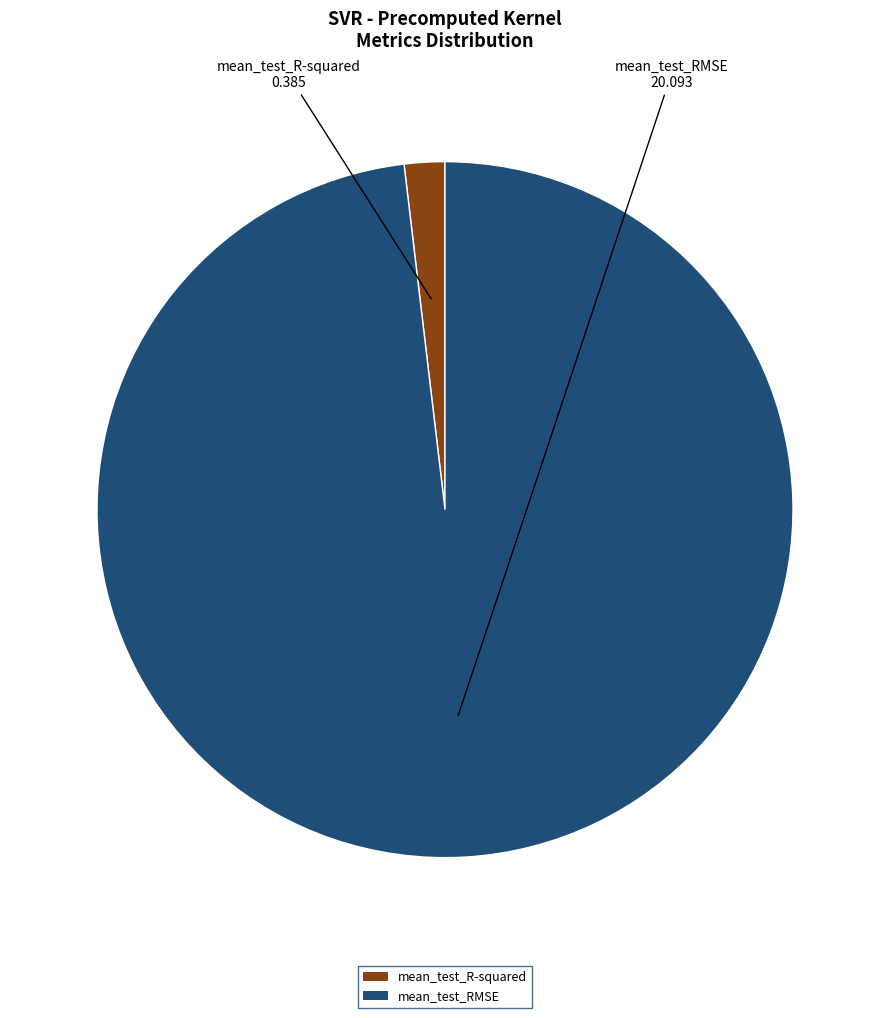

Is it true that mean_test_R-squared is 2% of the pie?

True